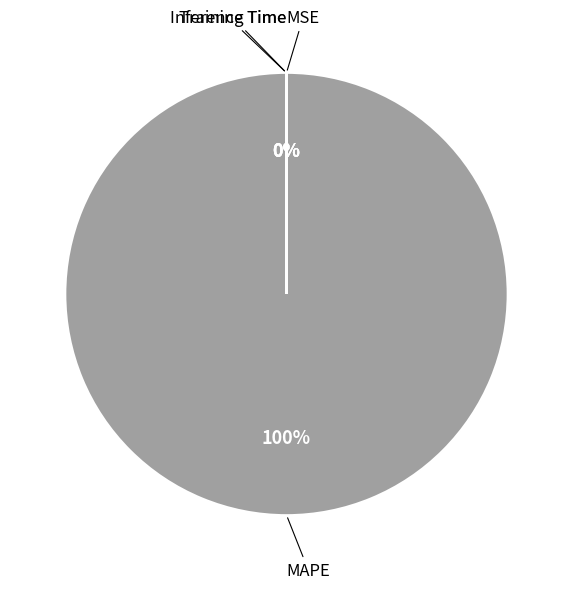

Is there a majority slice in this chart?

Yes